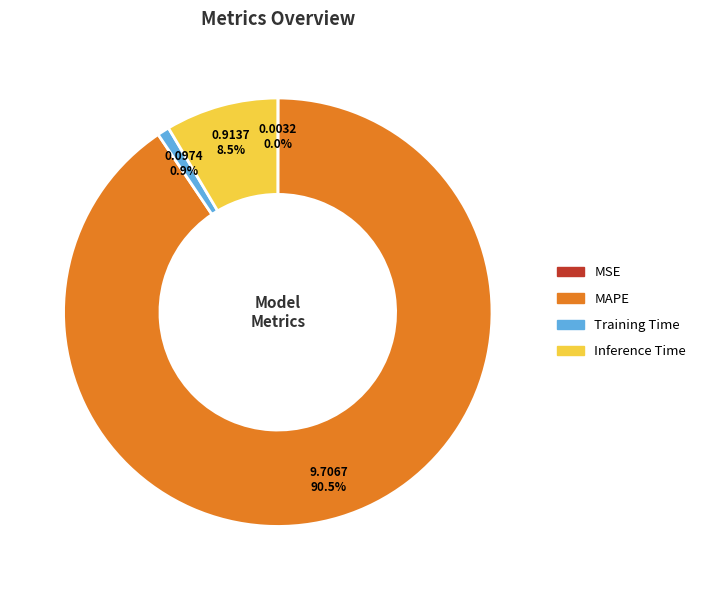

What is the largest slice in the pie chart?

MAPE